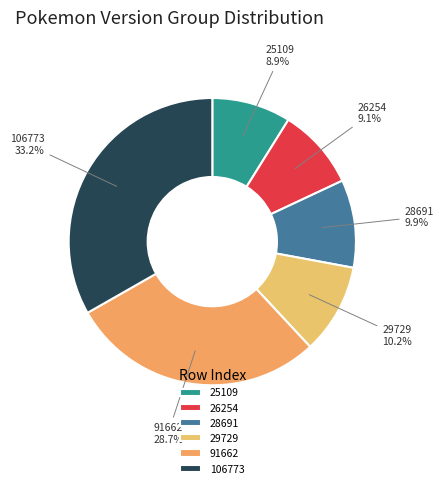

To the nearest percent, what is the difference between the 91662 and 28691 slice percentages?

19%